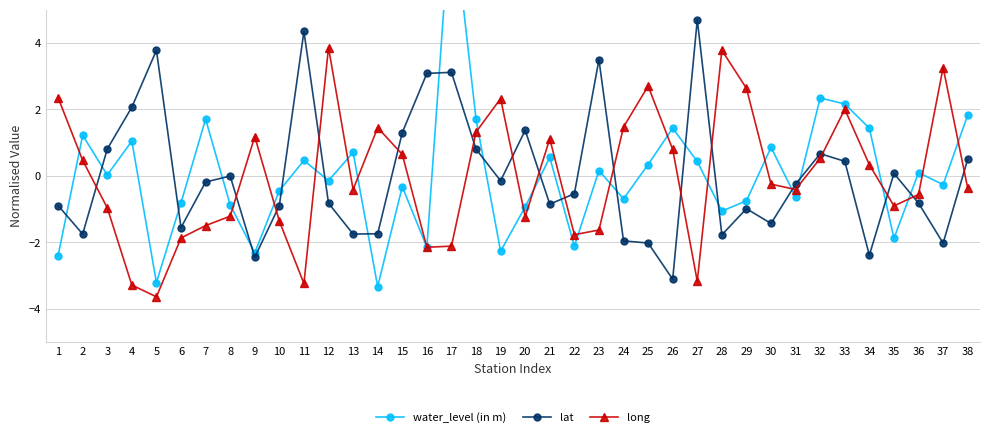

Is this an area chart (filled region under the line)?

No